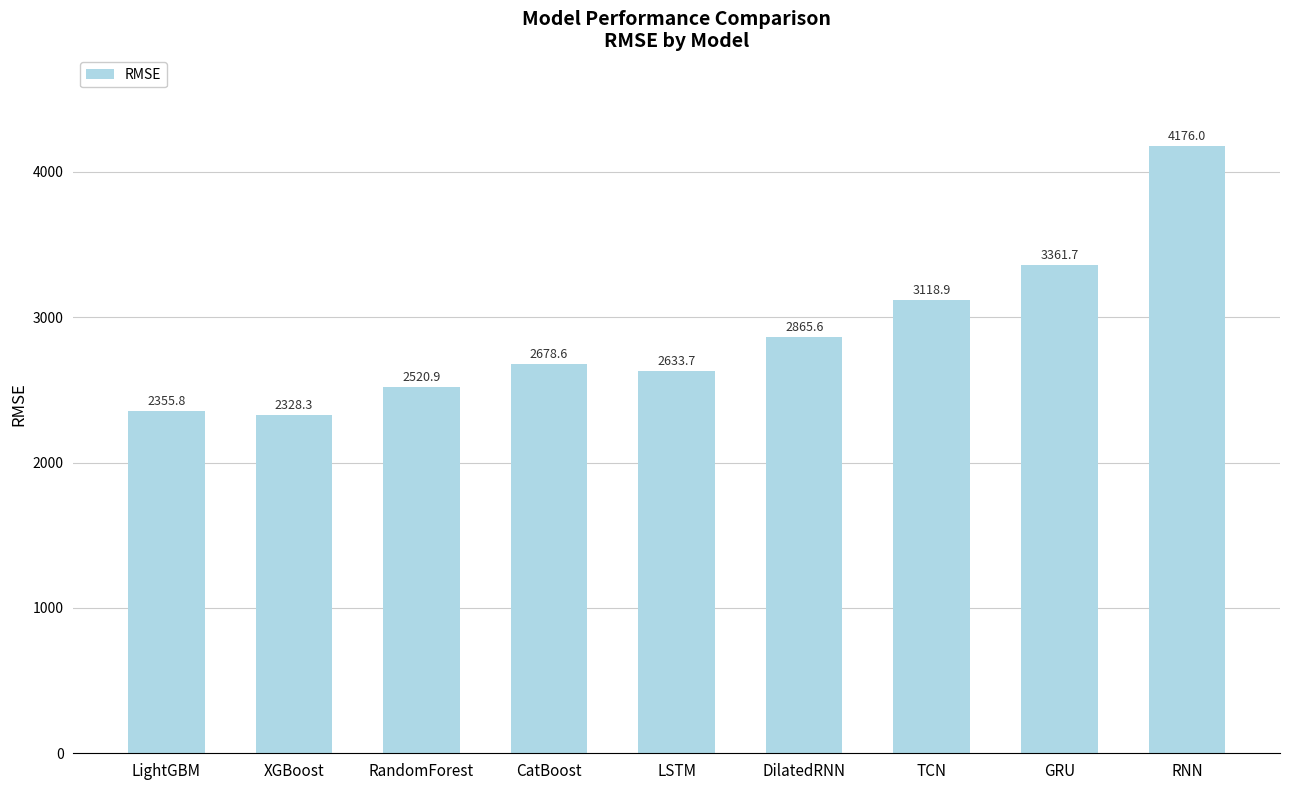

Reading left to right, what are all the values shown in this chart?

2355.8	2328.3	2520.9	2678.6	2633.7	2865.6	3118.9	3361.7	4176.0